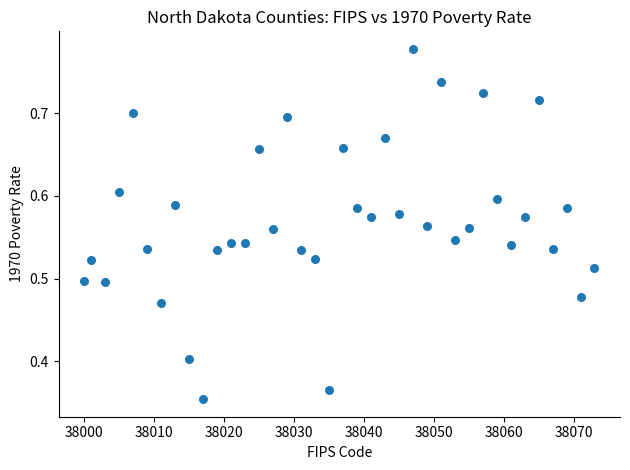

What is the range of X values (max minus min)?

73.0